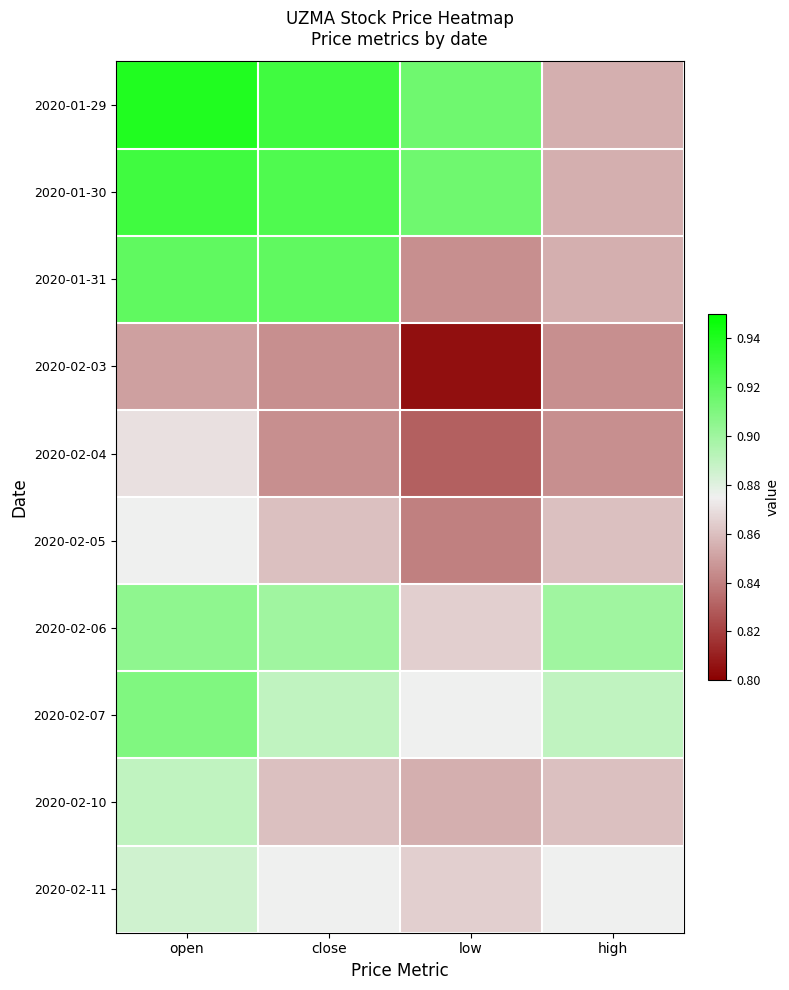

Reading left to right, transcribe all the data shown in this chart.

2020-01-29: open=0.9	close=0.9	low=0.9	high=0.9
2020-01-30: open=0.9	close=0.9	low=0.9	high=0.9
2020-01-31: open=0.9	close=0.9	low=0.8	high=0.9
2020-02-03: open=0.8	close=0.8	low=0.8	high=0.8
2020-02-04: open=0.9	close=0.8	low=0.8	high=0.8
2020-02-05: open=0.9	close=0.9	low=0.8	high=0.9
2020-02-06: open=0.9	close=0.9	low=0.9	high=0.9
2020-02-07: open=0.9	close=0.9	low=0.9	high=0.9
2020-02-10: open=0.9	close=0.9	low=0.9	high=0.9
2020-02-11: open=0.9	close=0.9	low=0.9	high=0.9